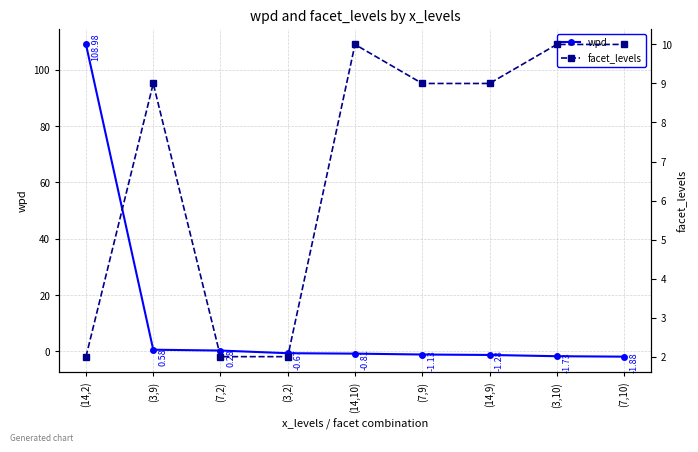

True or false: facet_levels has a value of 10.0 at (14,10).

True